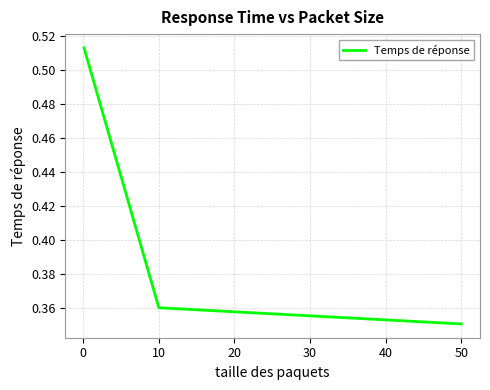

How many values are between 0 and 1?

3